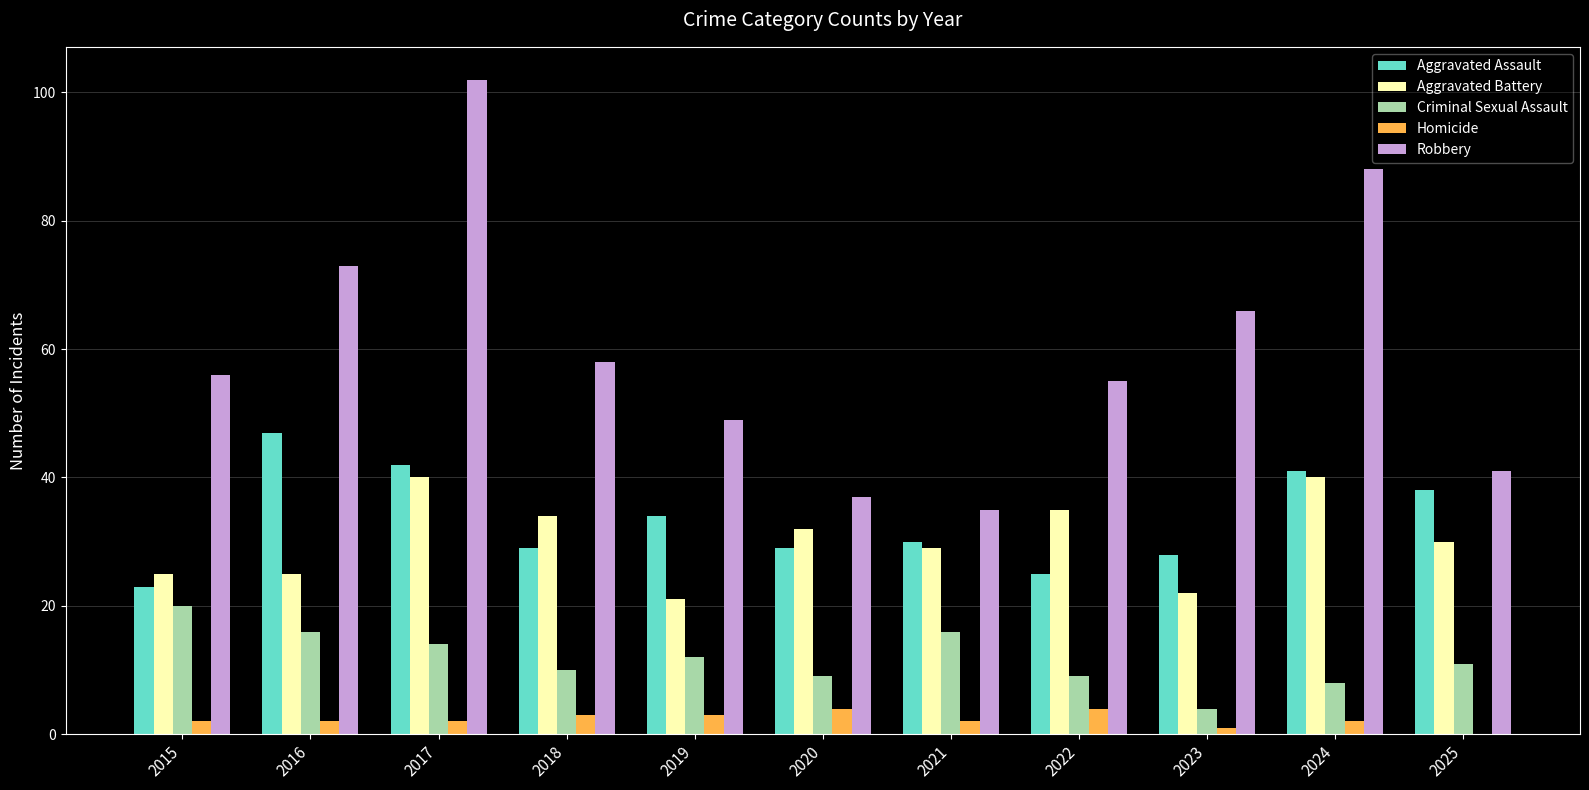

Are the bars grouped side by side (vs. stacked)?

Yes